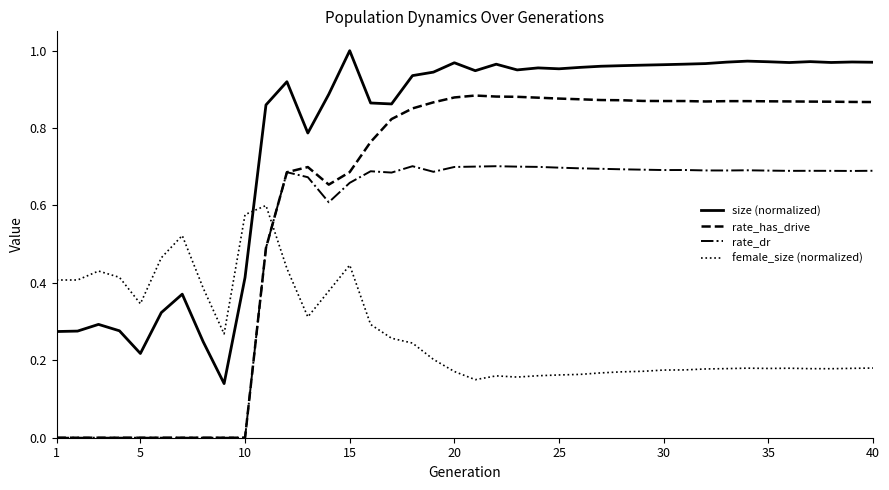

Which series ends up on top after the final intersection of rate_dr and female_size (normalized)?

rate_dr